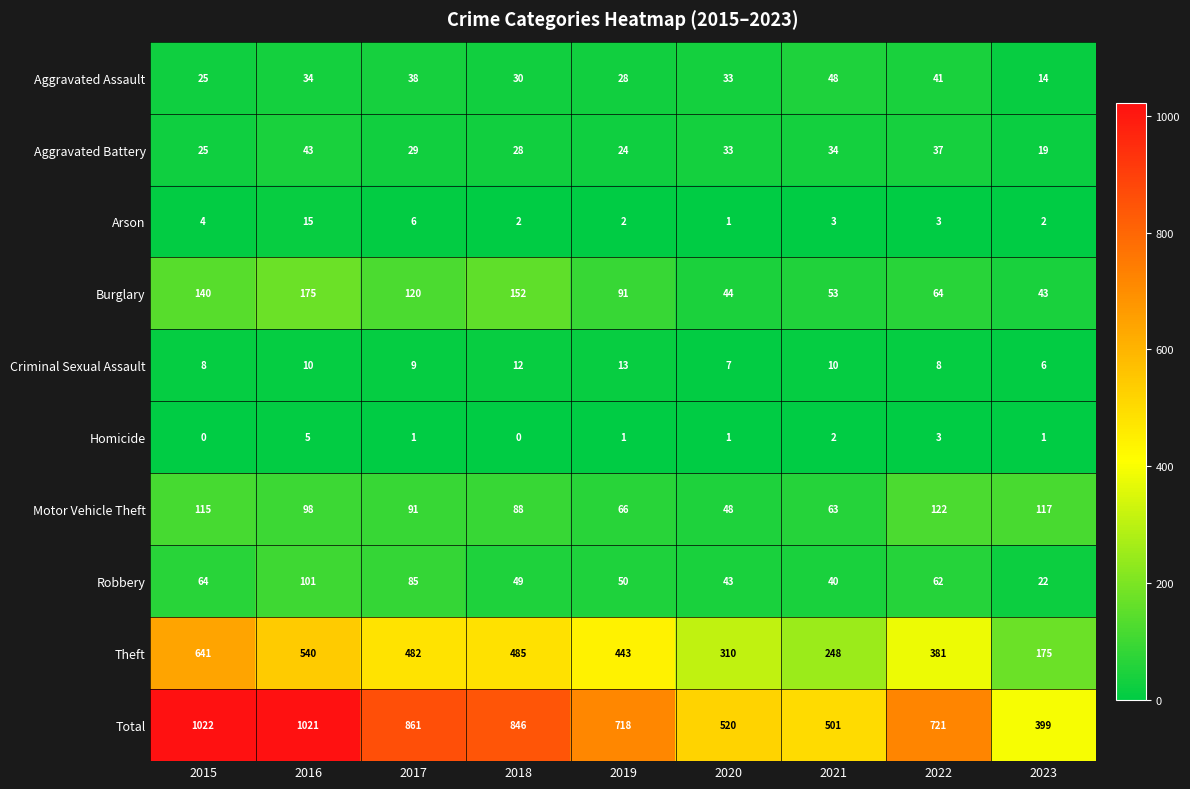

The value of Homicide at 2015 is 0. True or false?

True